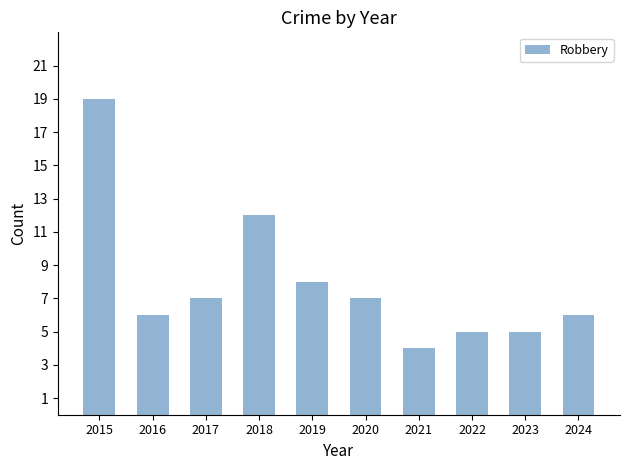

What is the change in value from 2019 to 2022?

-3